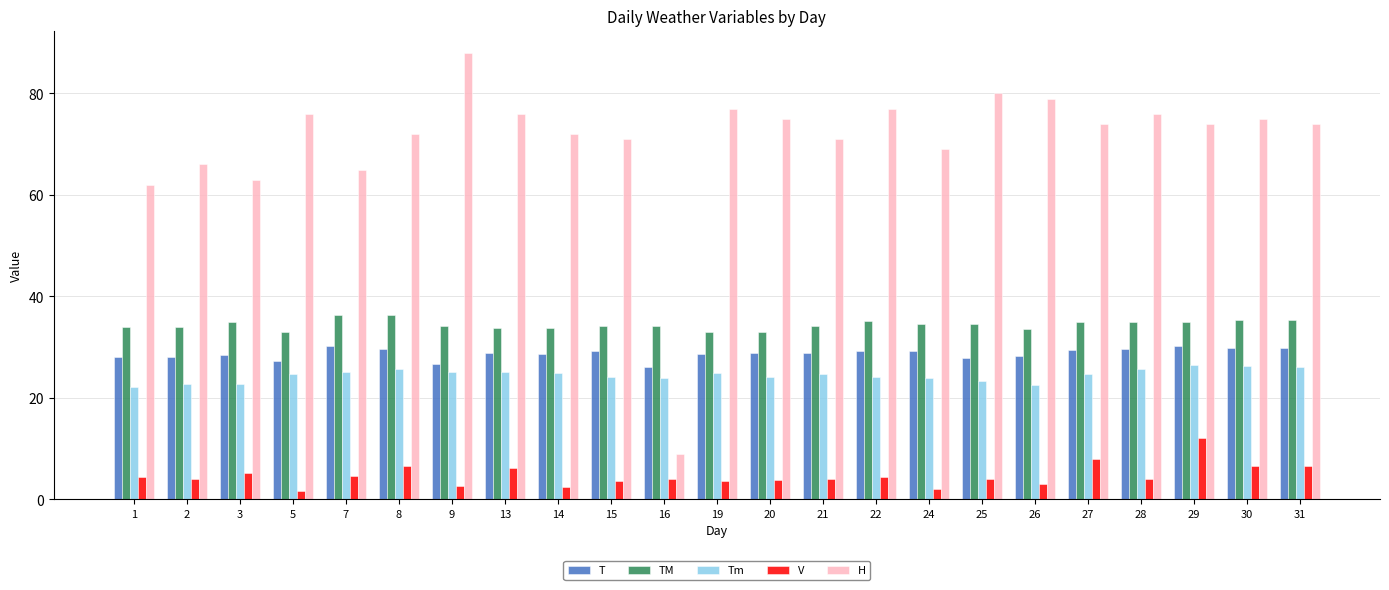

How many categories are shown in the chart?

23